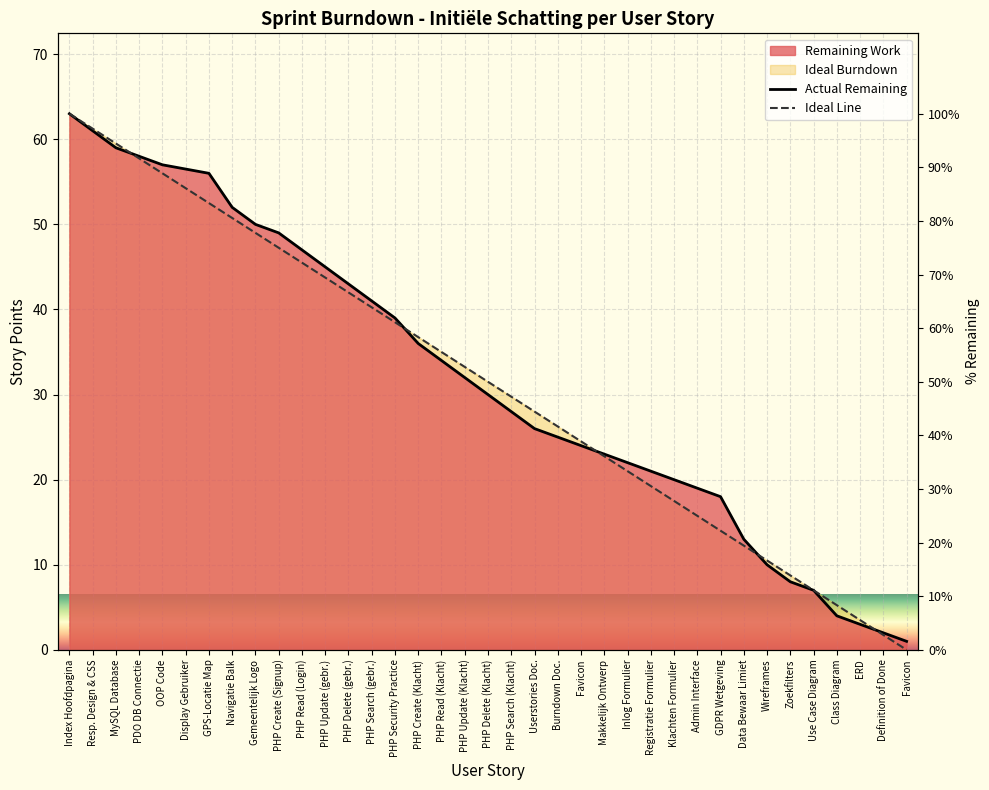

Read the Actual Remaining value at PHP Delete (gebr.).

43.0